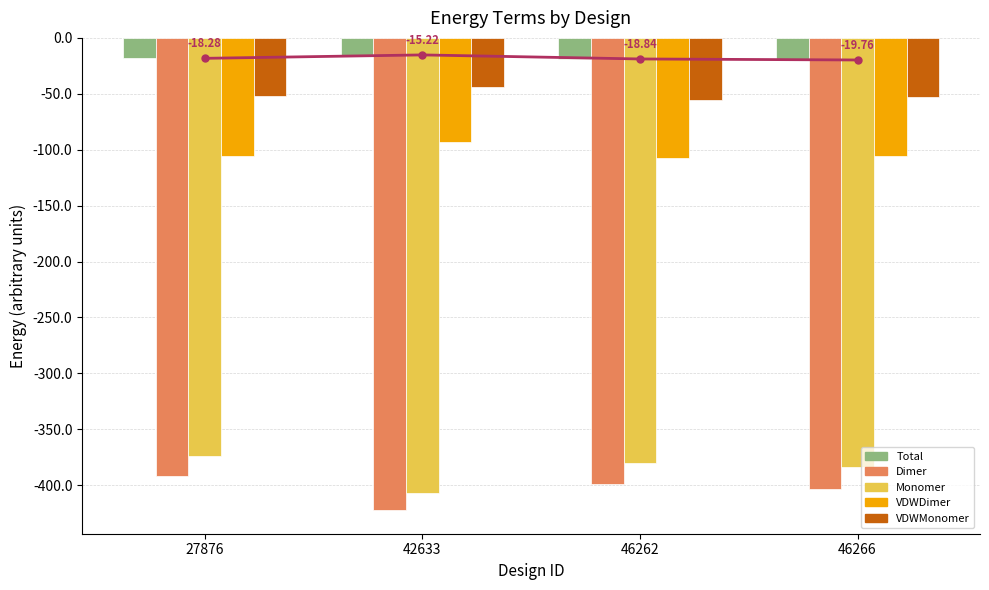

How many bars are there in total?

20